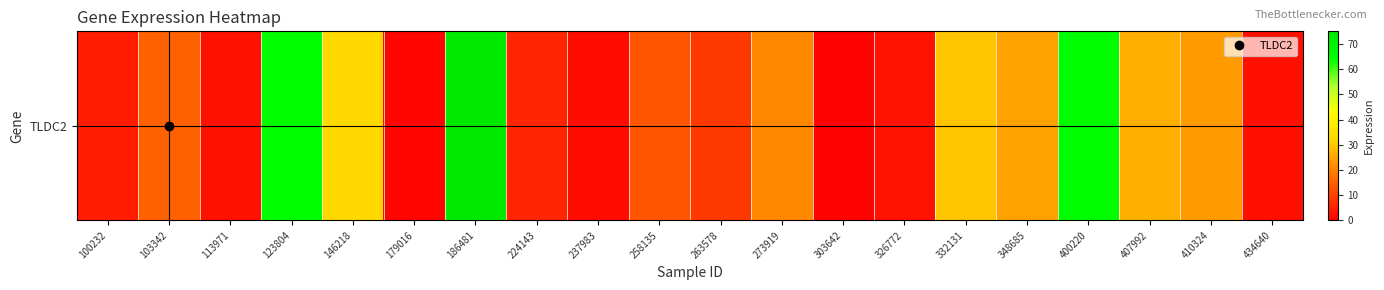

At which label does the data first exceed 15?

103342